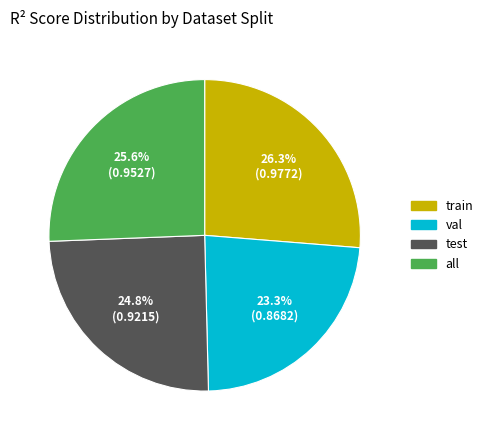

To the nearest percent, what percentage of the pie is val?

23%